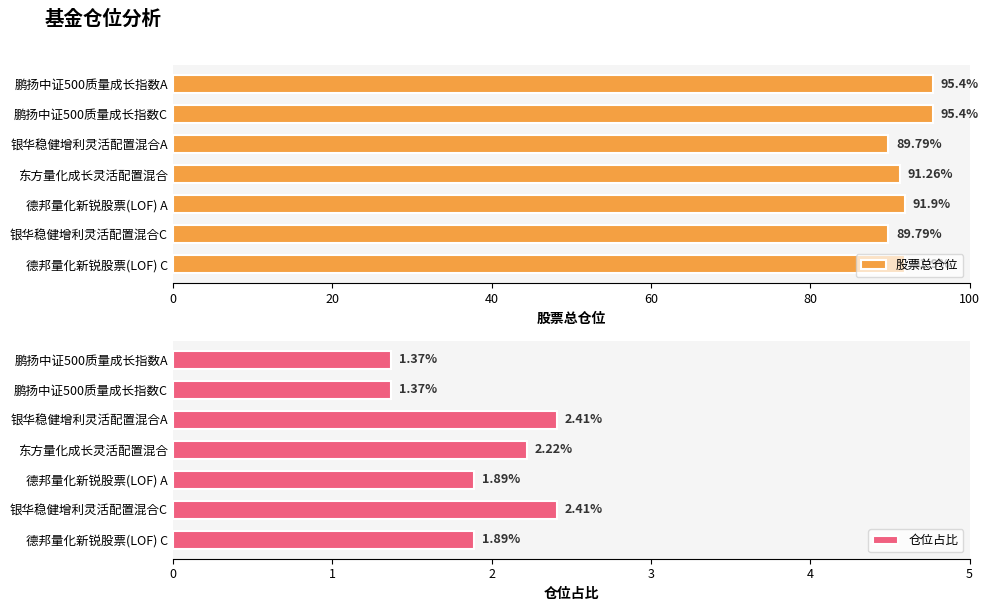

What is the sum of the 股票总仓位 values at 鹏扬中证500质量成长指数C and 鹏扬中证500质量成长指数A?

190.8